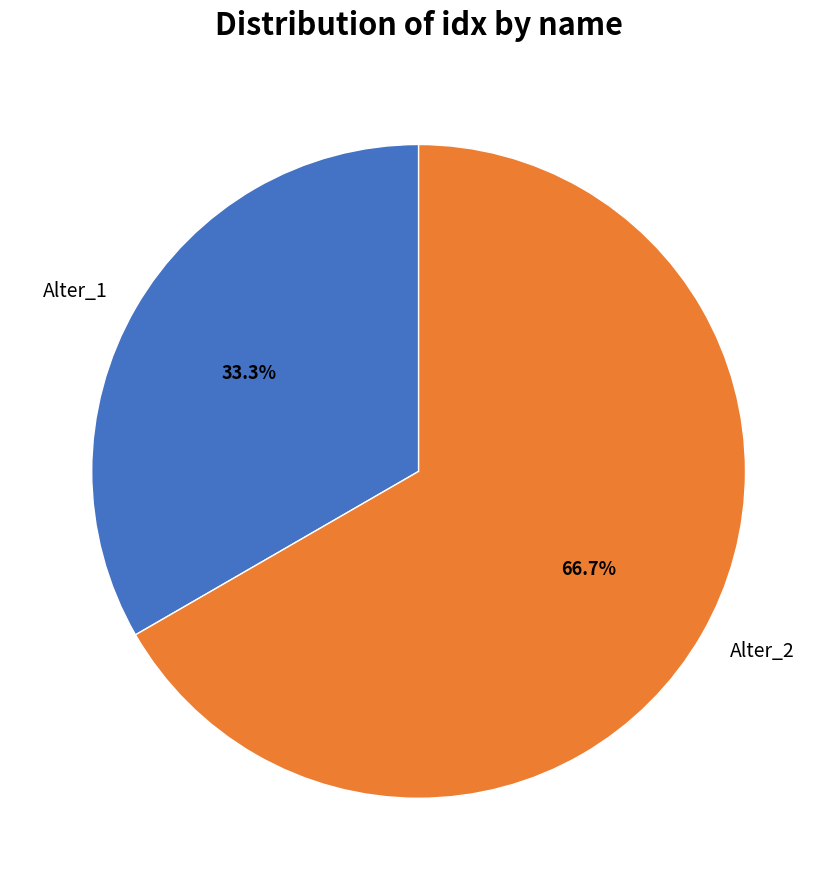

What is the ratio of the value at Alter_2 to the value at Alter_1?

2.0